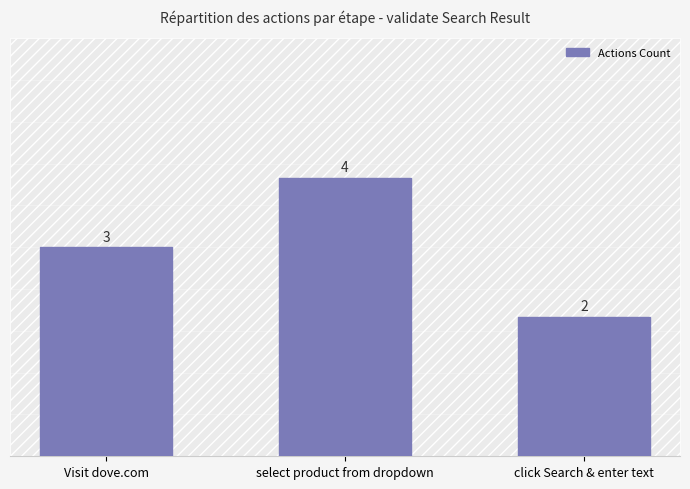

Is it true that the value at Visit dove.com is 3?

True